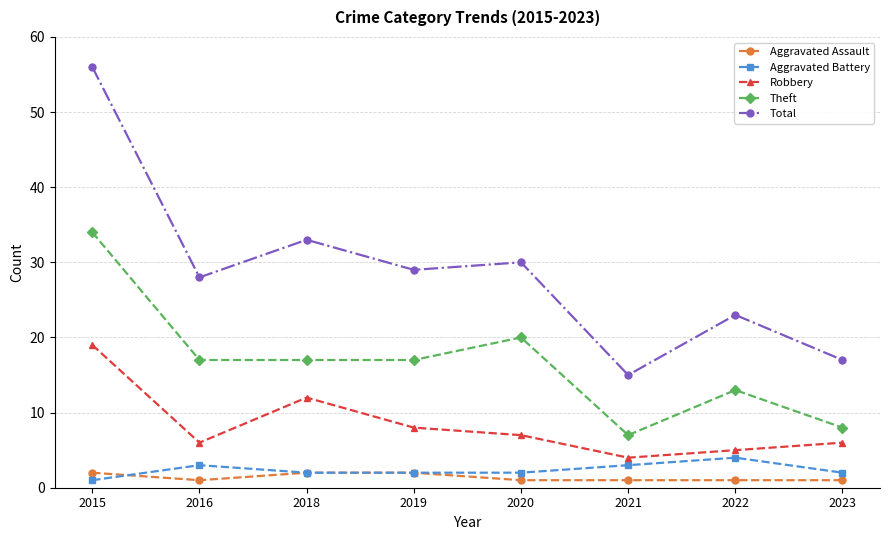

What is the minimum value for Robbery?

4